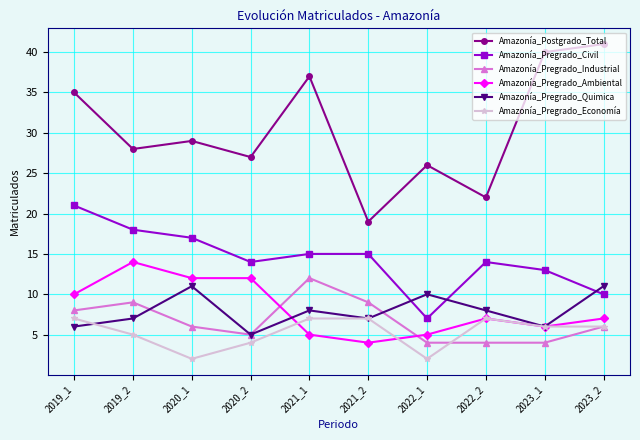

Does the chart have visible grid lines?

Yes